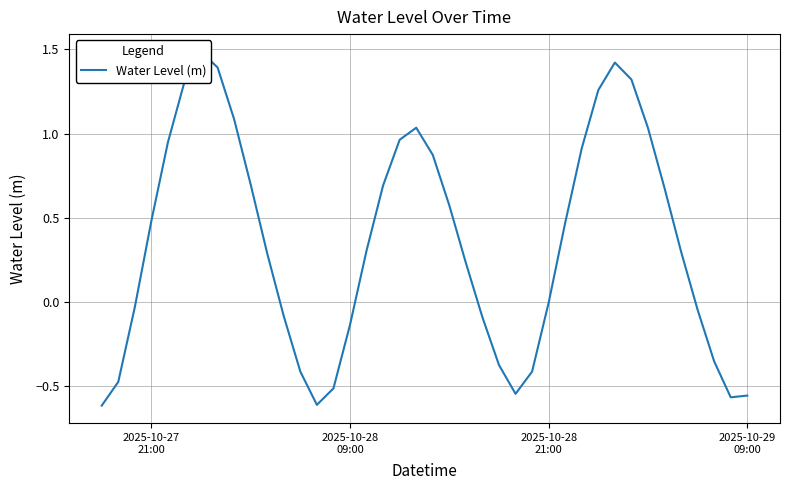

What is the smallest value displayed?

-0.6